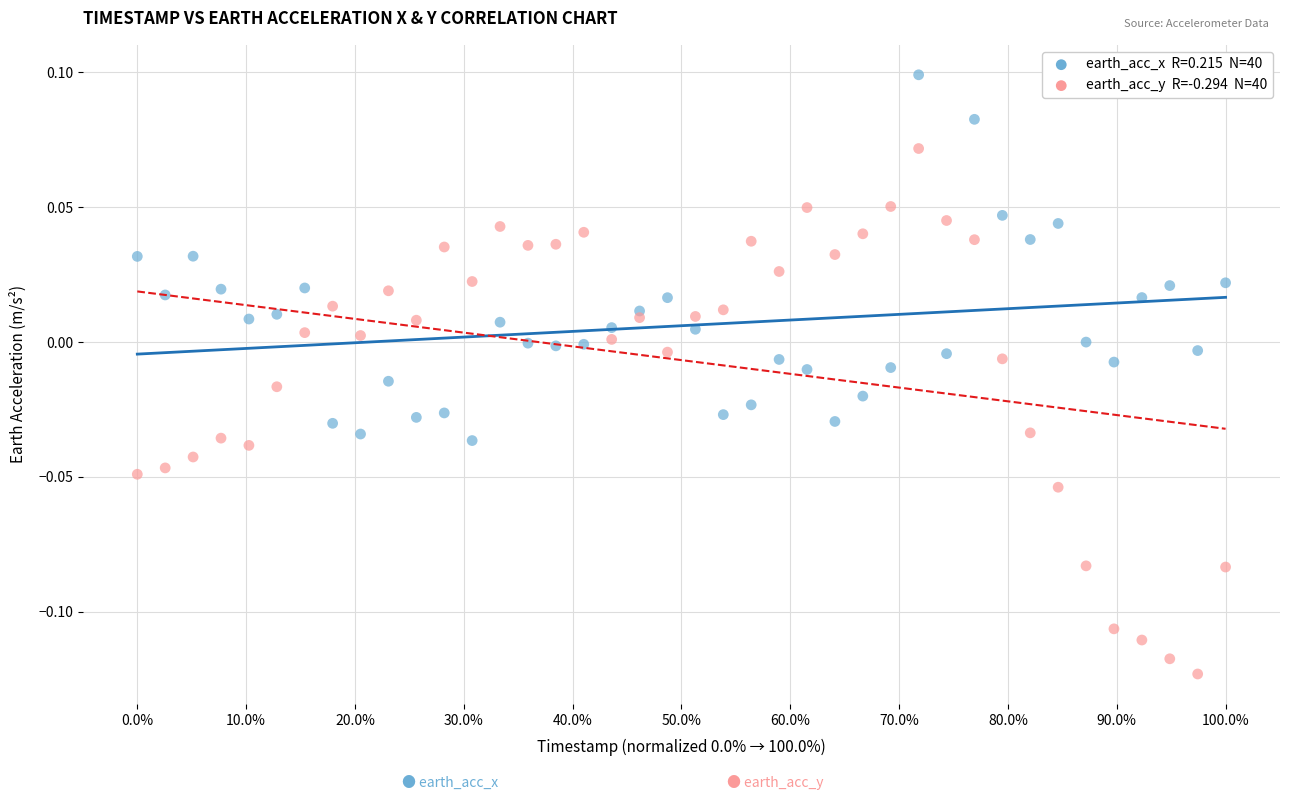

Across all data points, what is the range of X values (max minus min)?

1.0